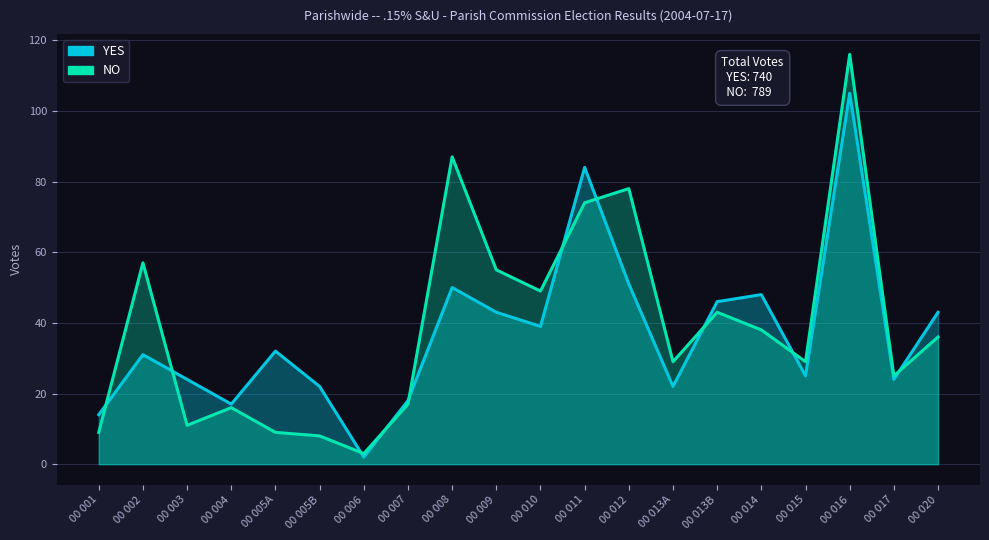

How many categories are shown in the chart?

20